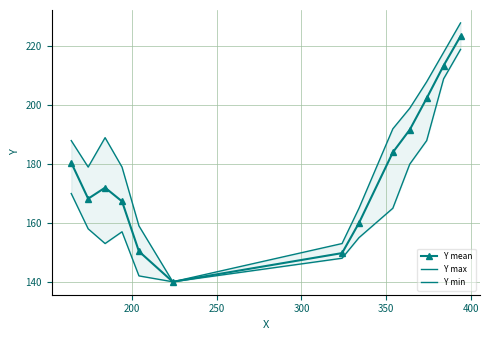

How many data points in Y max are less than 188?

6